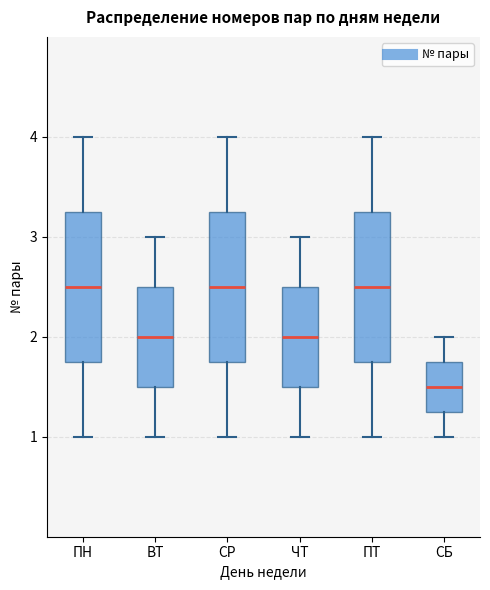

Reading left to right, transcribe this box plot: for each box, give where its median line is, the range the box spans, and where its two whiskers end, as read against the y-axis. The values are not printed on the chart, so give them approximately, as read against the axis.

ПН: median 2.5, box 1.8 to 3.3, whiskers 1.0 to 4.0
ВТ: median 2.0, box 1.5 to 2.5, whiskers 1.0 to 3.0
СР: median 2.5, box 1.8 to 3.3, whiskers 1.0 to 4.0
ЧТ: median 2.0, box 1.5 to 2.5, whiskers 1.0 to 3.0
ПТ: median 2.5, box 1.8 to 3.3, whiskers 1.0 to 4.0
СБ: median 1.5, box 1.3 to 1.8, whiskers 1.0 to 2.0